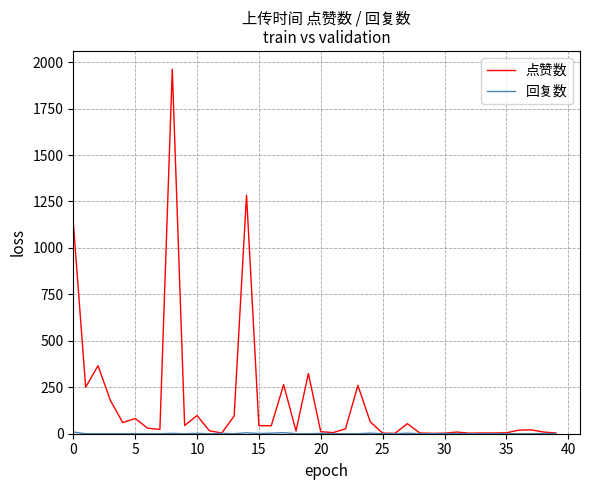

Does the chart have visible grid lines?

Yes